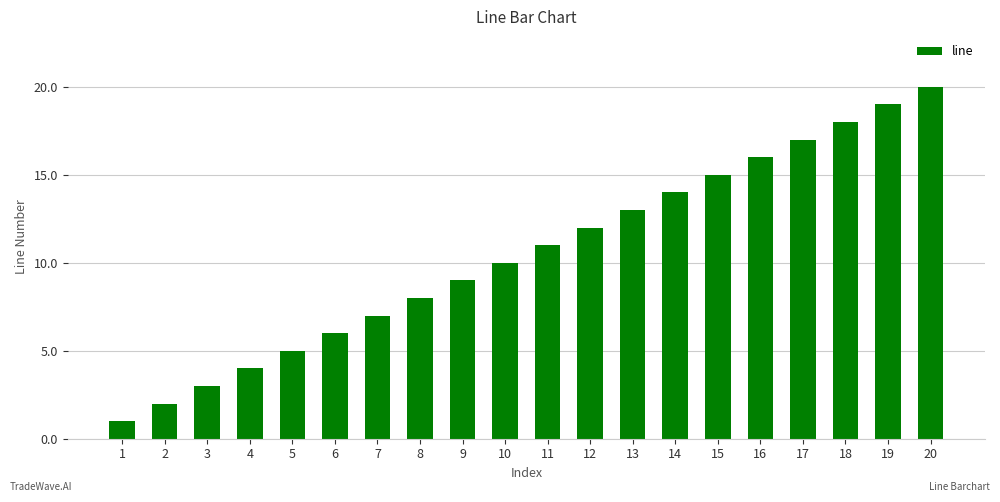

What is the difference between the maximum and minimum values?

19